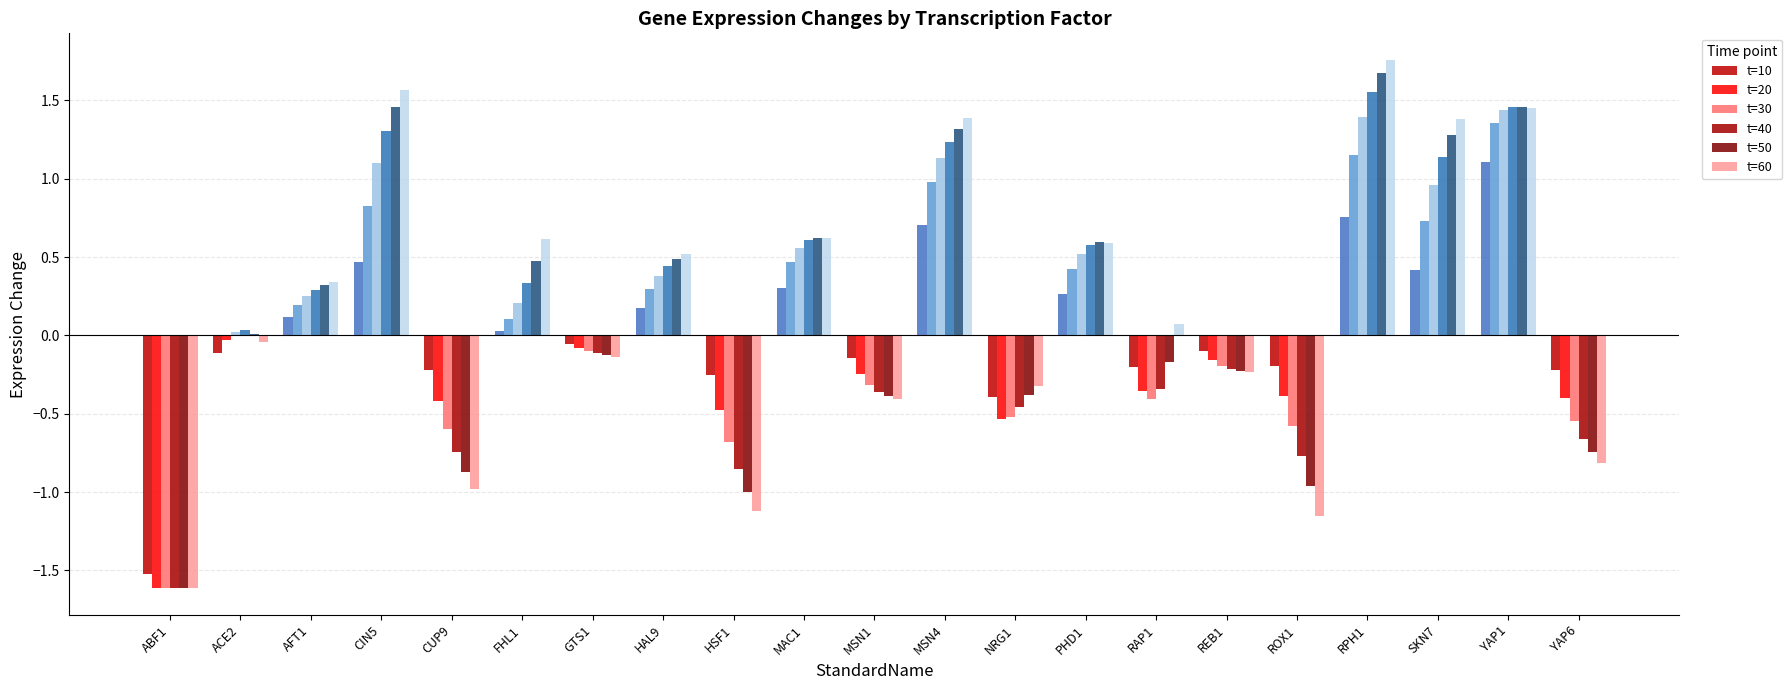

Are the bars horizontal?

No